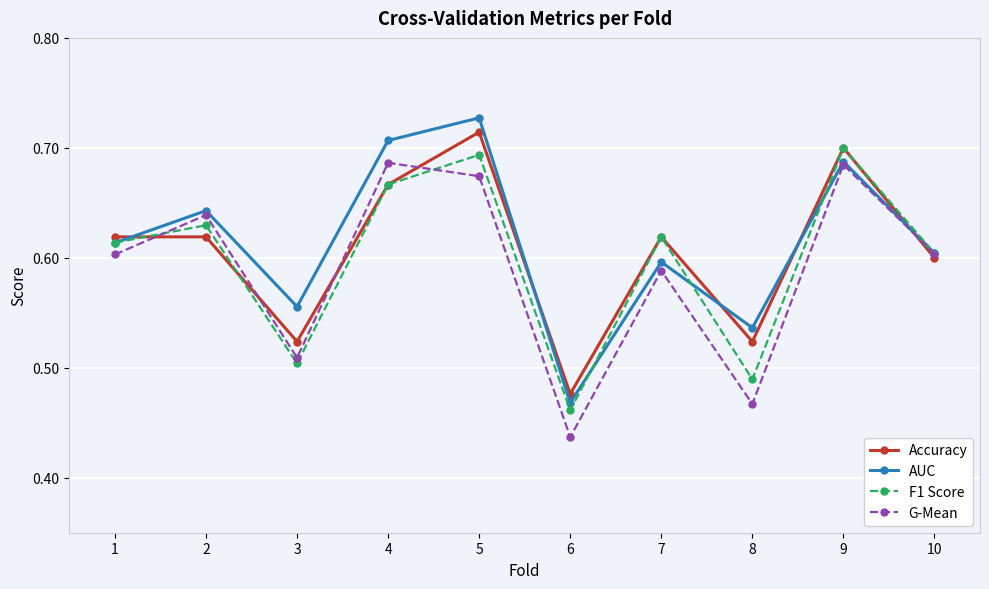

Which series changed the most between 6 and 7?

F1 Score